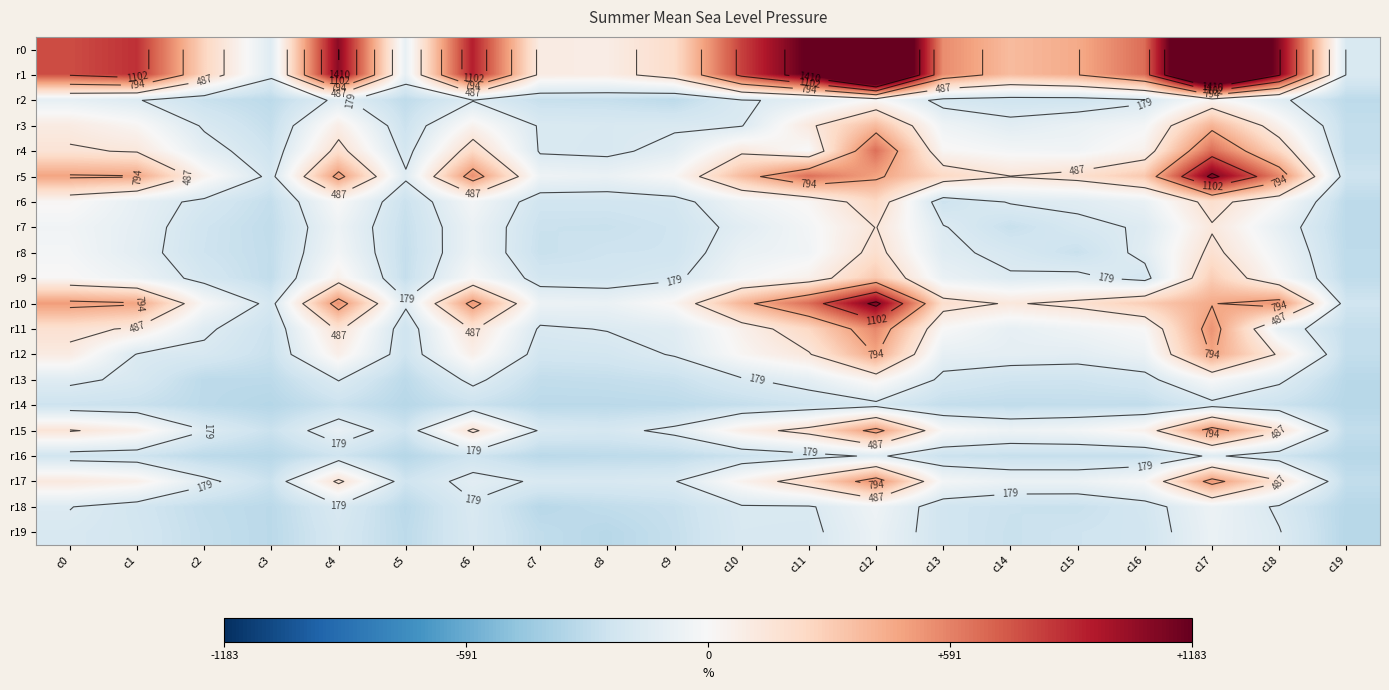

What is the spread (max minus min) of values at c15?

732